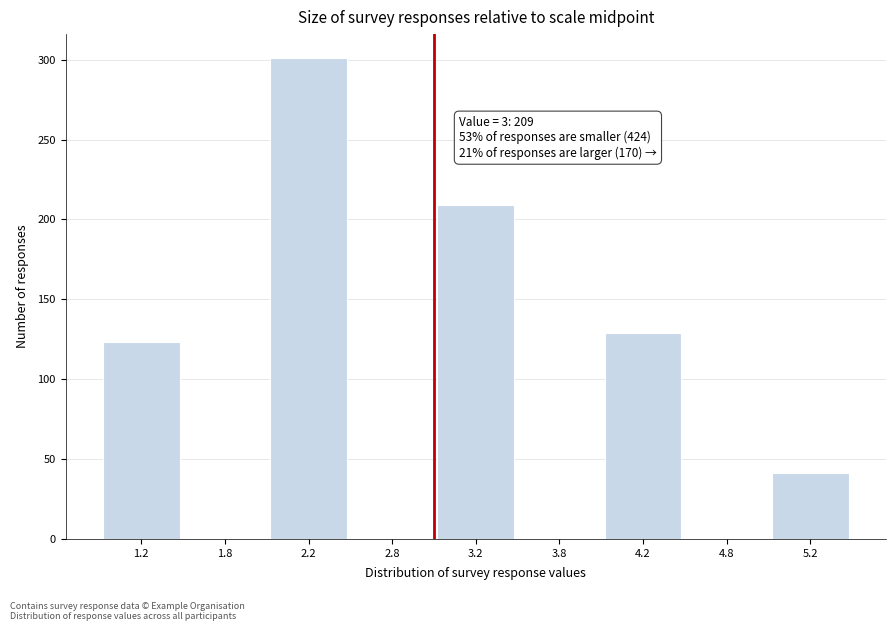

Reading left to right, extract all data points from this chart.

1.2=123	1.8=0	2.2=301	2.8=0	3.2=209	3.8=0	4.2=129	4.8=0	5.2=41